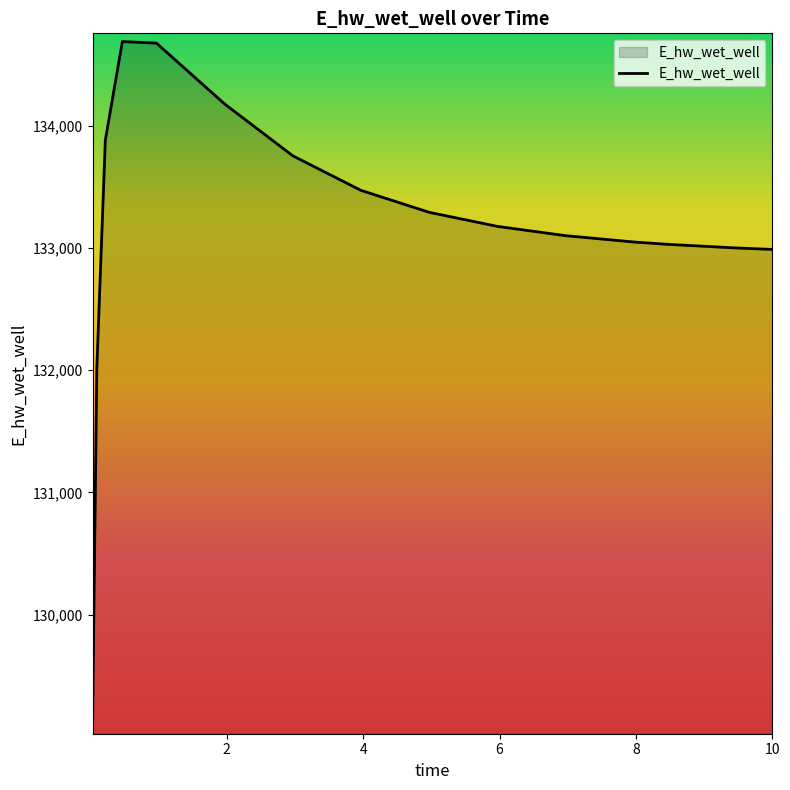

What is the difference between the maximum and minimum values?

5594.4